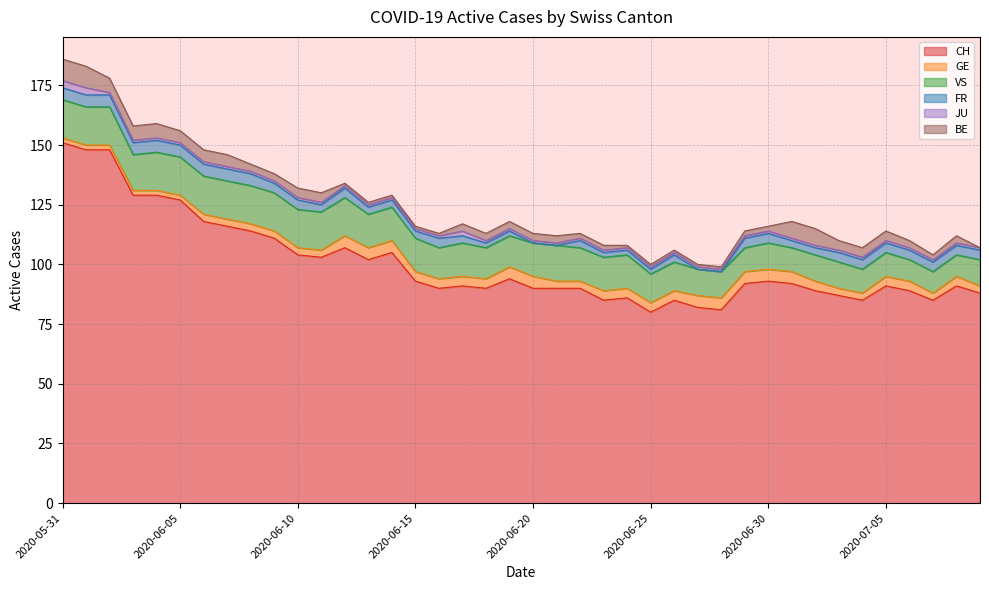

Which series has the widest spread of values?

CH